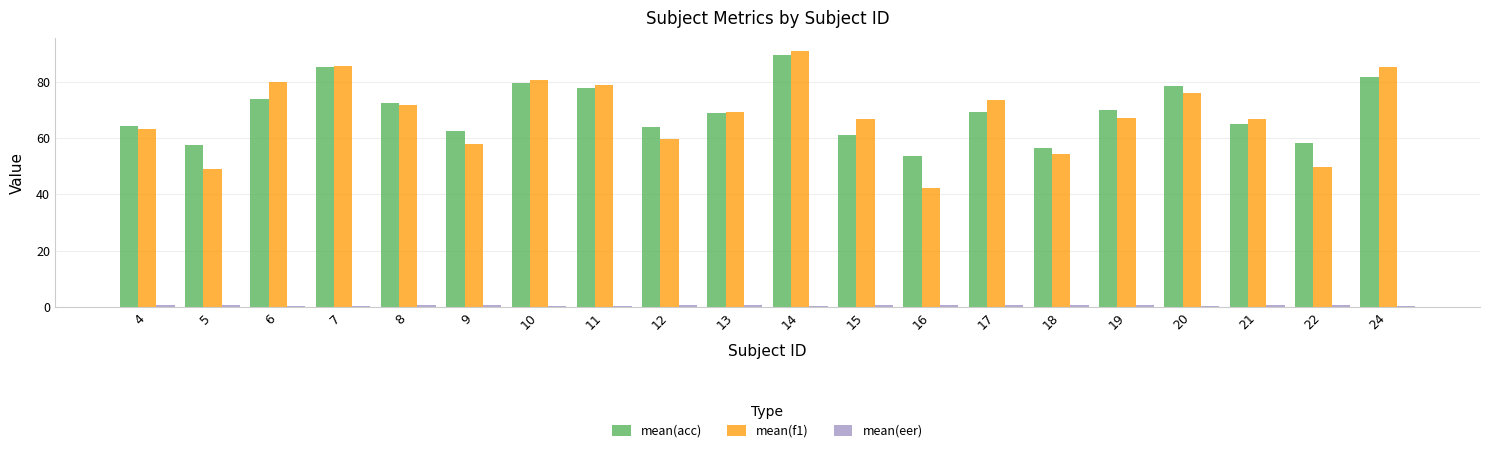

The value of mean(acc) at 24 is 81.8. True or false?

True